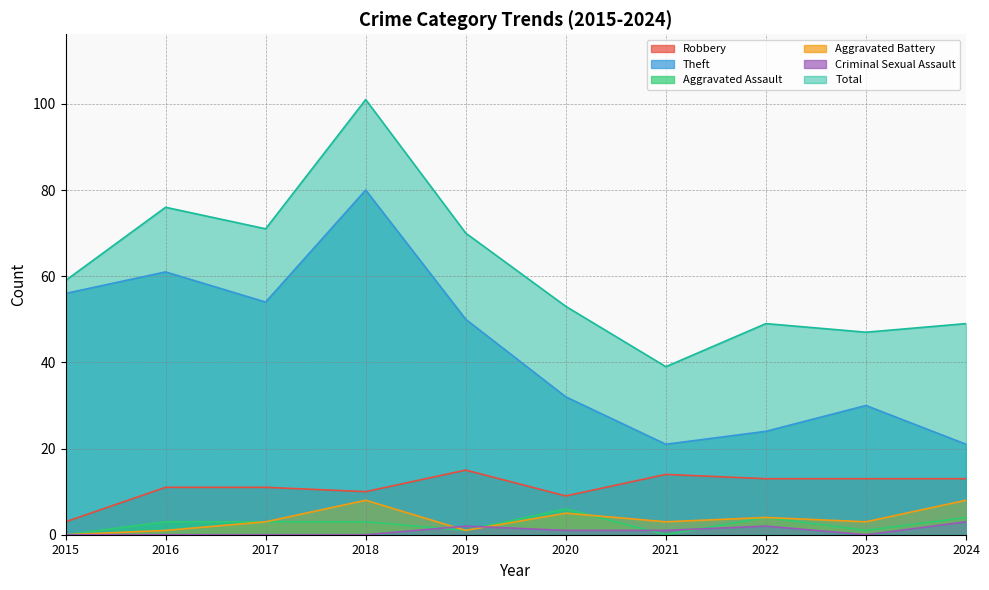

Reading left to right, list all the values displayed in this chart.

Robbery: 2015=3	2016=11	2017=11	2018=10	2019=15	2020=9	2021=14	2022=13	2023=13	2024=13
Theft: 2015=56	2016=61	2017=54	2018=80	2019=50	2020=32	2021=21	2022=24	2023=30	2024=21
Aggravated Assault: 2015=0	2016=3	2017=3	2018=3	2019=1	2020=6	2021=0	2022=4	2023=1	2024=4
Aggravated Battery: 2015=0	2016=1	2017=3	2018=8	2019=1	2020=5	2021=3	2022=4	2023=3	2024=8
Criminal Sexual Assault: 2015=0	2016=0	2017=0	2018=0	2019=2	2020=1	2021=1	2022=2	2023=0	2024=3
Total: 2015=59	2016=76	2017=71	2018=101	2019=70	2020=53	2021=39	2022=49	2023=47	2024=49